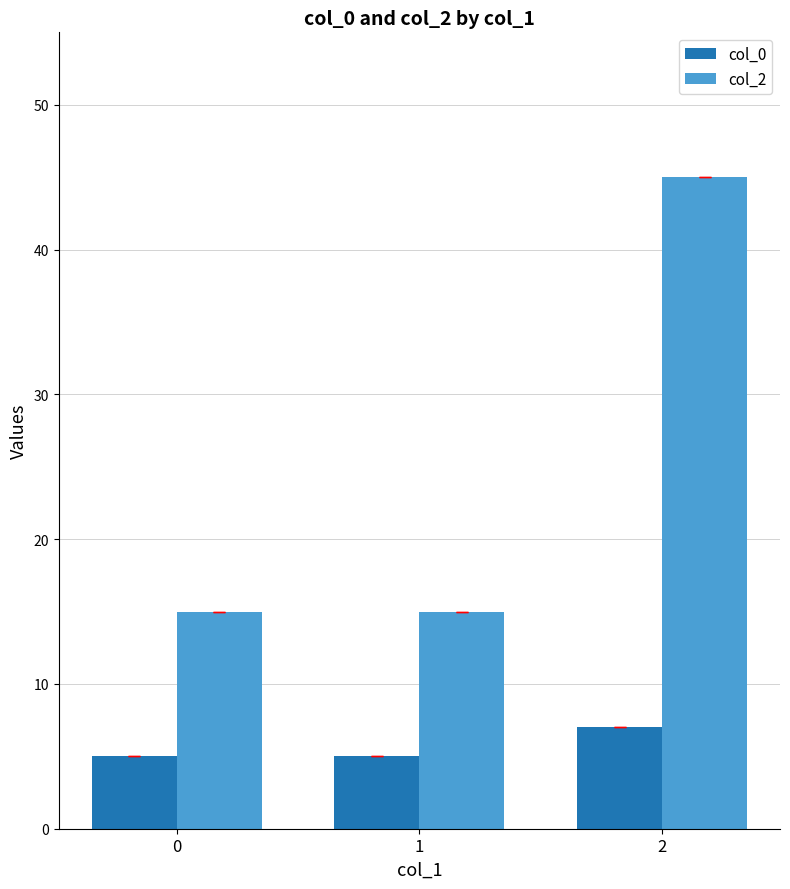

What is the minimum value for col_2?

15